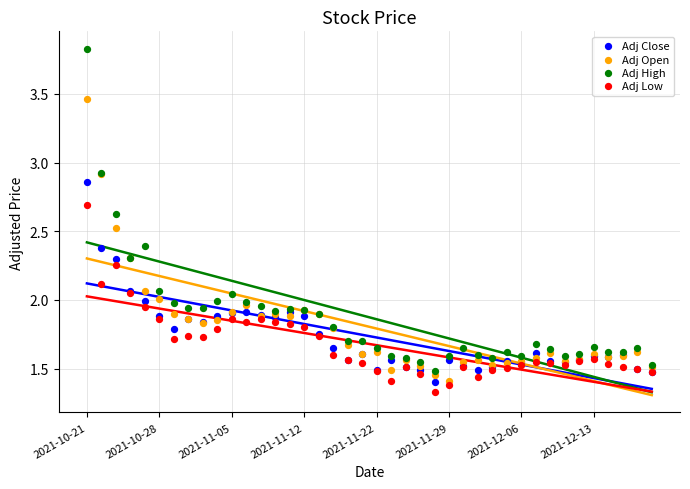

Which series has the largest Y range (max minus min)?

Adj High